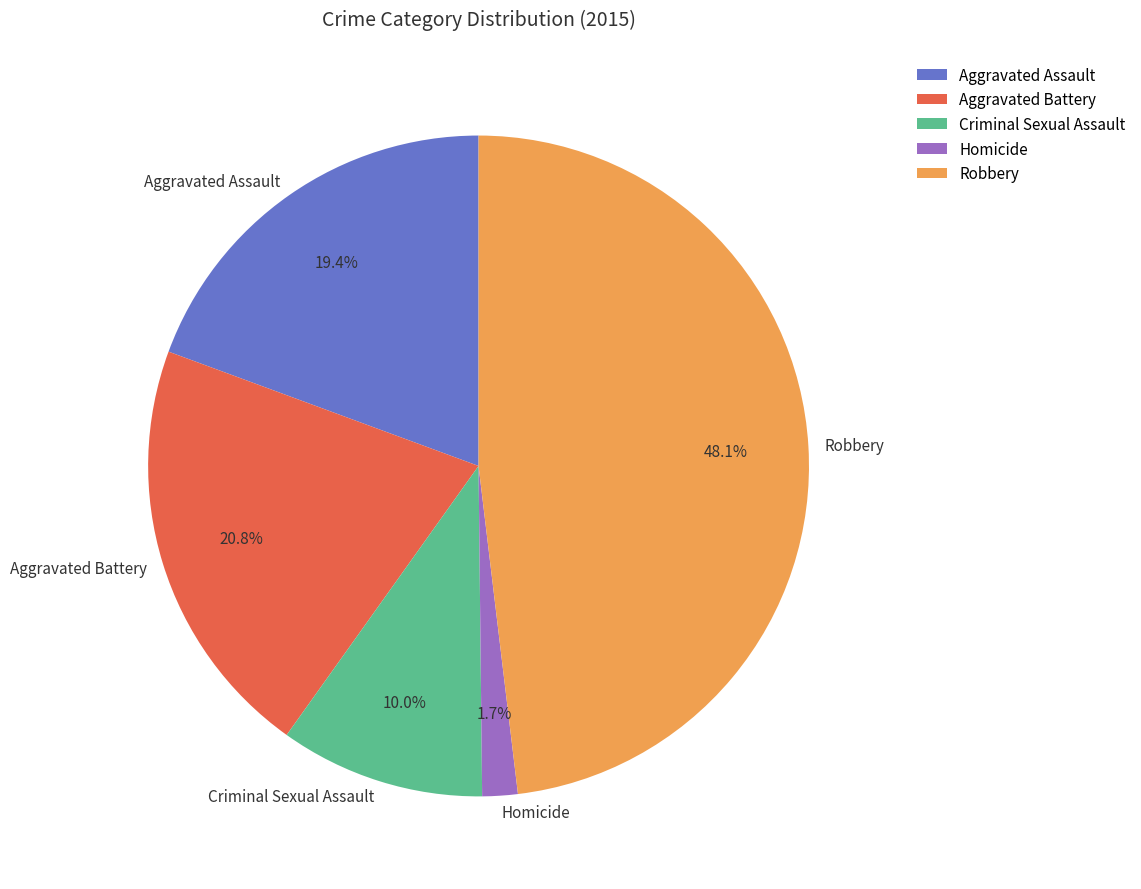

Which slice is the largest?

Robbery